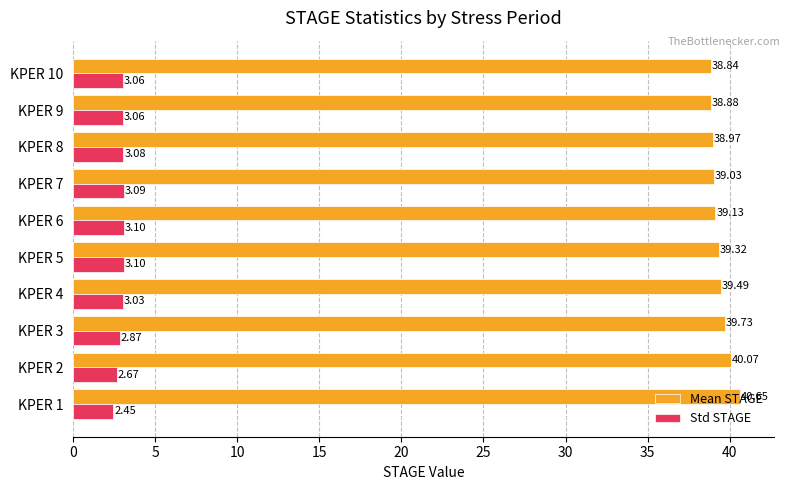

Rank the series at KPER 2 from lowest to highest value.

Std STAGE, Mean STAGE